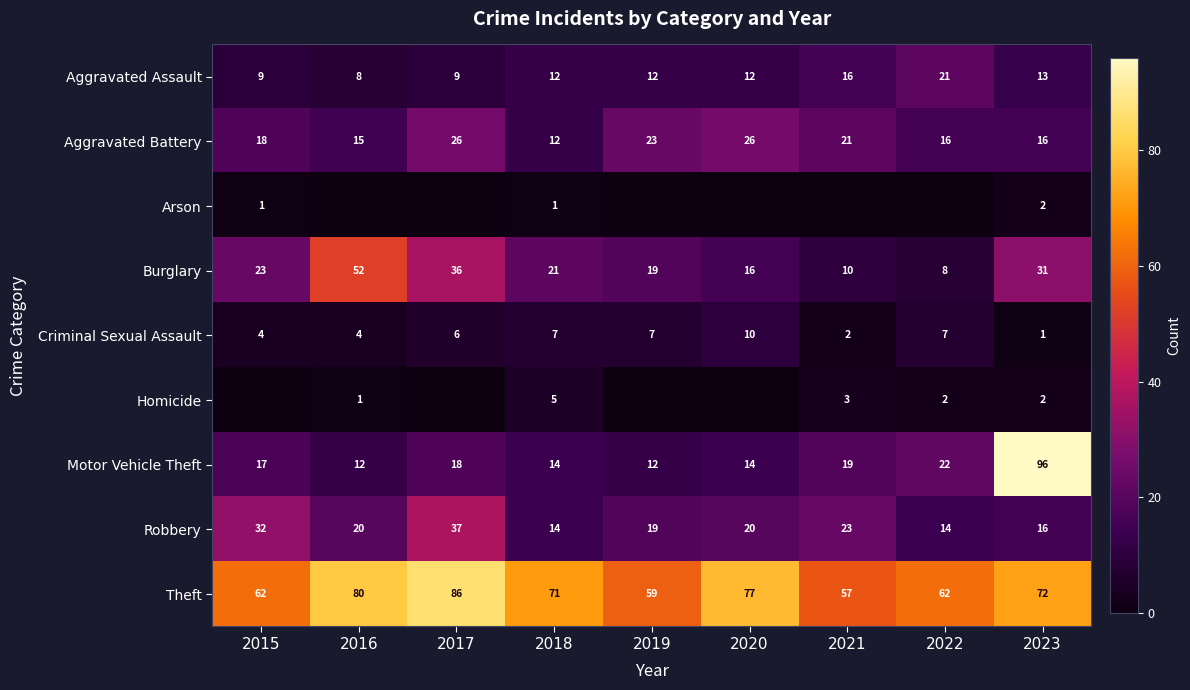

Between 2016 and 2017, which series saw the biggest shift?

Robbery